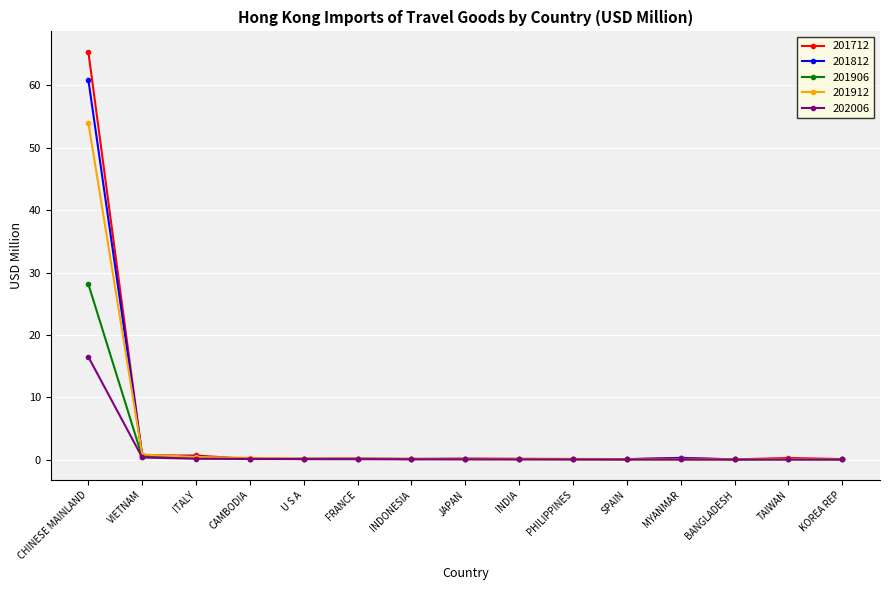

At which category is the sum across all series the highest?

CHINESE MAINLAND